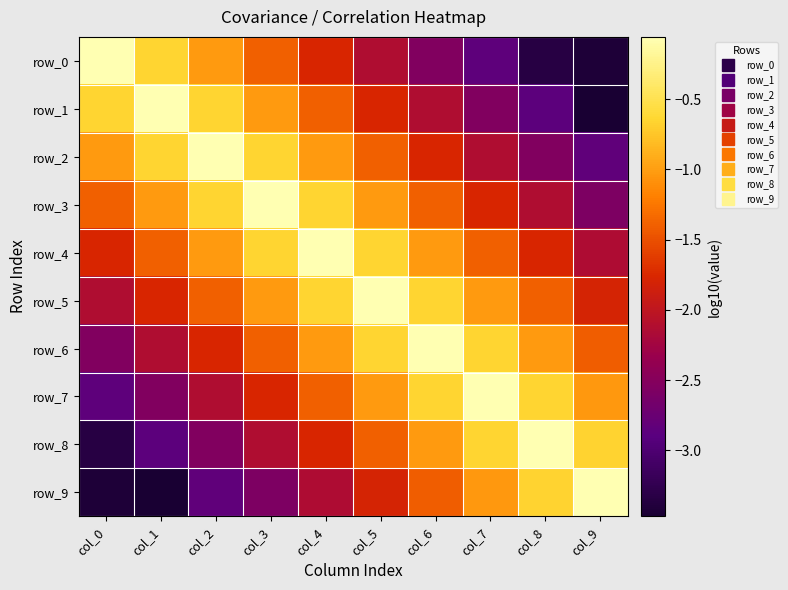

Reading left to right, extract all data points from this chart.

row_0: col_0=-0.1	col_1=-0.6	col_2=-1.0	col_3=-1.4	col_4=-1.8	col_5=-2.1	col_6=-2.5	col_7=-2.8	col_8=-3.3	col_9=-3.4
row_1: col_0=-0.6	col_1=-0.1	col_2=-0.6	col_3=-1.0	col_4=-1.4	col_5=-1.8	col_6=-2.1	col_7=-2.5	col_8=-2.9	col_9=-3.5
row_2: col_0=-1.0	col_1=-0.6	col_2=-0.1	col_3=-0.6	col_4=-1.0	col_5=-1.4	col_6=-1.8	col_7=-2.1	col_8=-2.5	col_9=-2.8
row_3: col_0=-1.4	col_1=-1.0	col_2=-0.6	col_3=-0.1	col_4=-0.6	col_5=-1.0	col_6=-1.4	col_7=-1.8	col_8=-2.1	col_9=-2.6
row_4: col_0=-1.8	col_1=-1.4	col_2=-1.0	col_3=-0.6	col_4=-0.1	col_5=-0.6	col_6=-1.0	col_7=-1.4	col_8=-1.8	col_9=-2.1
row_5: col_0=-2.1	col_1=-1.8	col_2=-1.4	col_3=-1.0	col_4=-0.6	col_5=-0.1	col_6=-0.6	col_7=-1.0	col_8=-1.4	col_9=-1.8
row_6: col_0=-2.5	col_1=-2.1	col_2=-1.8	col_3=-1.4	col_4=-1.0	col_5=-0.6	col_6=-0.1	col_7=-0.6	col_8=-1.0	col_9=-1.4
row_7: col_0=-2.8	col_1=-2.5	col_2=-2.1	col_3=-1.8	col_4=-1.4	col_5=-1.0	col_6=-0.6	col_7=-0.1	col_8=-0.6	col_9=-1.0
row_8: col_0=-3.3	col_1=-2.9	col_2=-2.5	col_3=-2.1	col_4=-1.8	col_5=-1.4	col_6=-1.0	col_7=-0.6	col_8=-0.1	col_9=-0.7
row_9: col_0=-3.4	col_1=-3.5	col_2=-2.8	col_3=-2.6	col_4=-2.1	col_5=-1.8	col_6=-1.4	col_7=-1.0	col_8=-0.7	col_9=-0.1